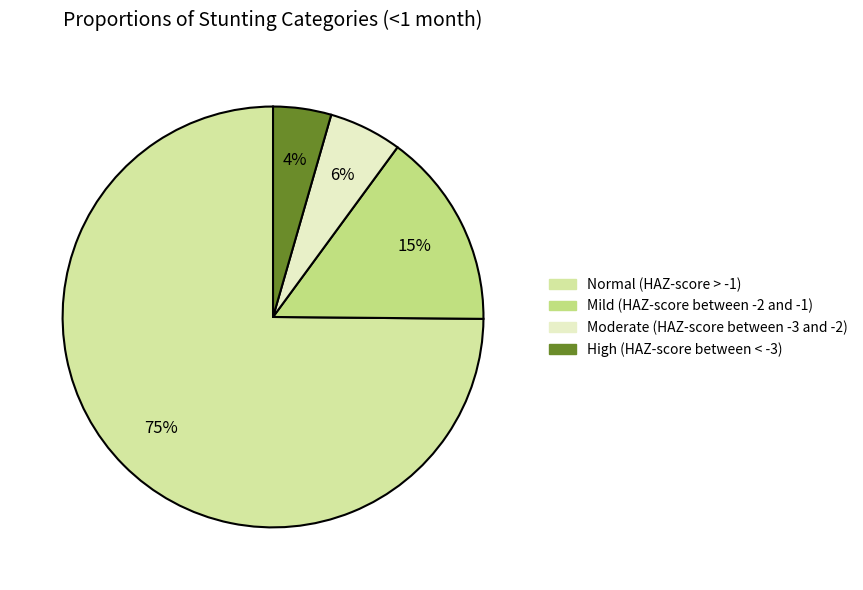

To the nearest percent, what is the average slice percentage?

25%